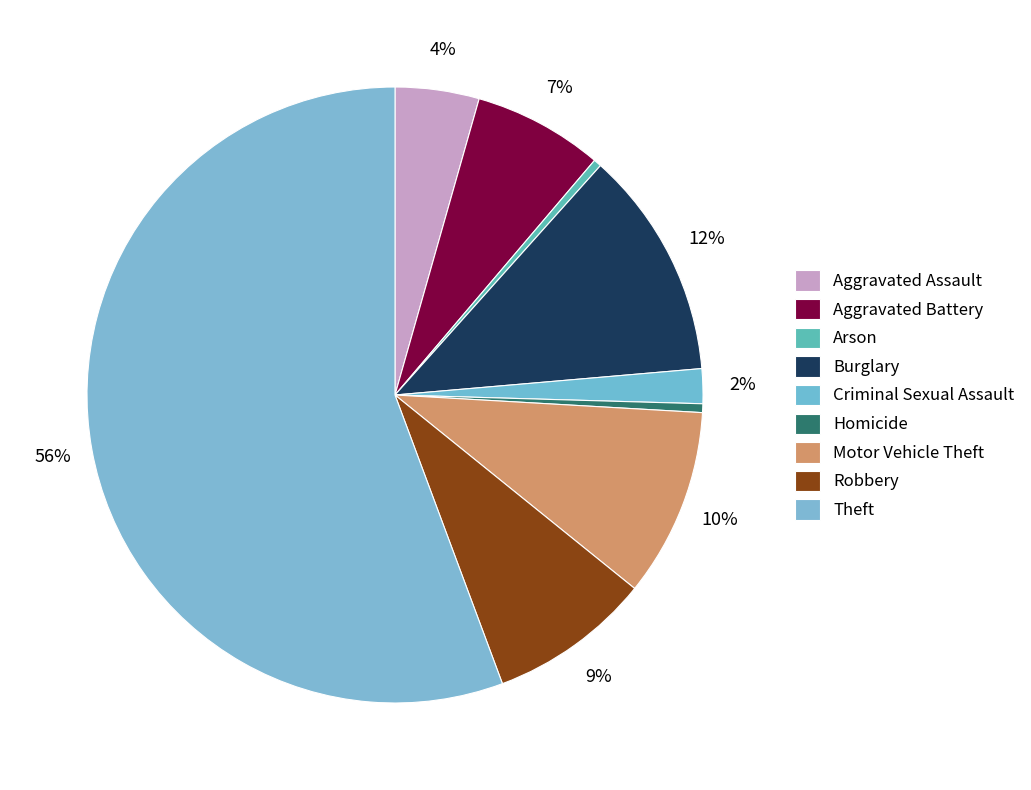

Which slice represents more than half of the pie?

Theft